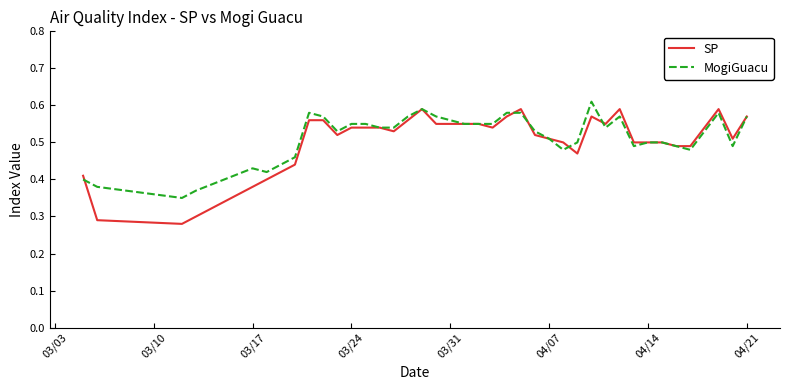

Which series has the widest spread of values?

SP